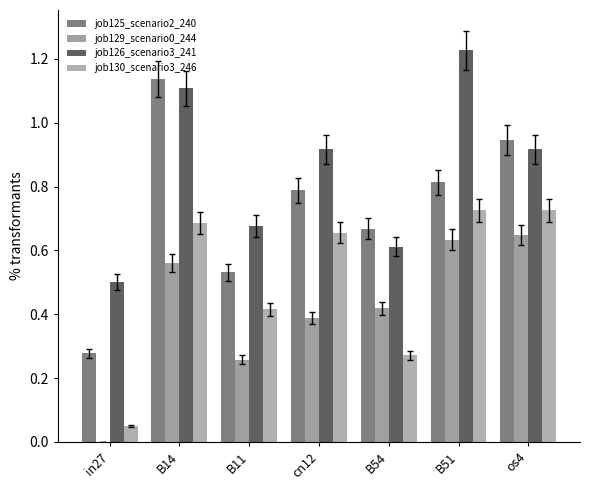

Reading left to right, extract all data points from this chart.

job125_scenario2_240: 0.3	1.1	0.5	0.8	0.7	0.8	0.9
job129_scenario0_244: 0.0	0.6	0.3	0.4	0.4	0.6	0.6
job126_scenario3_241: 0.5	1.1	0.7	0.9	0.6	1.2	0.9
job130_scenario3_246: 0.0	0.7	0.4	0.7	0.3	0.7	0.7